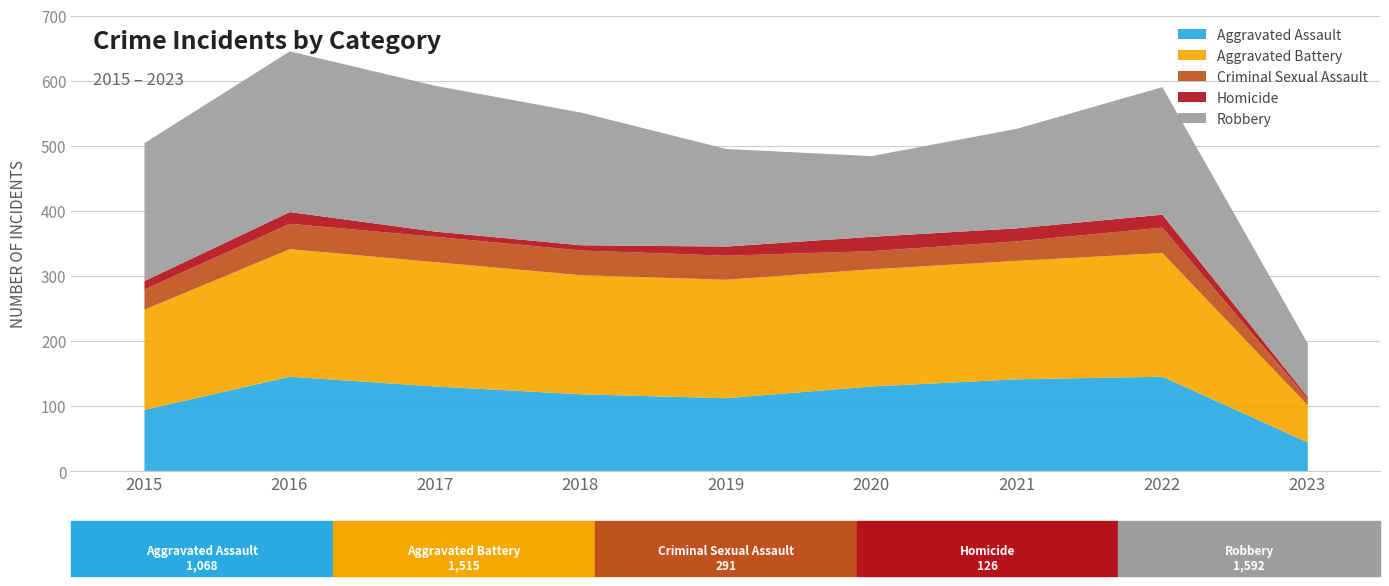

The value of Criminal Sexual Assault at 2020 is 28. True or false?

True